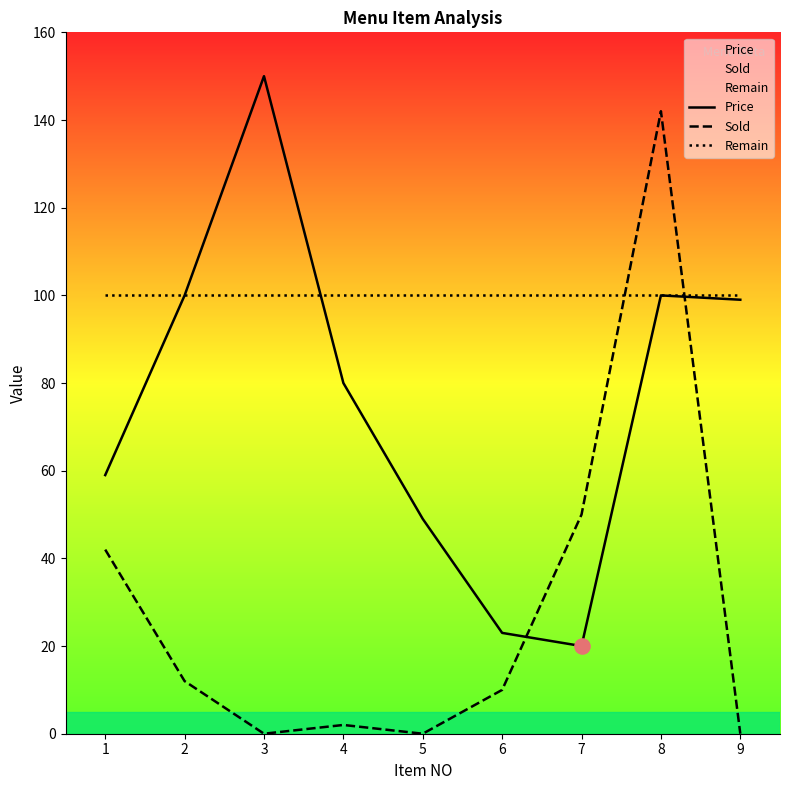

At how many categories does at least one series exceed 136?

2